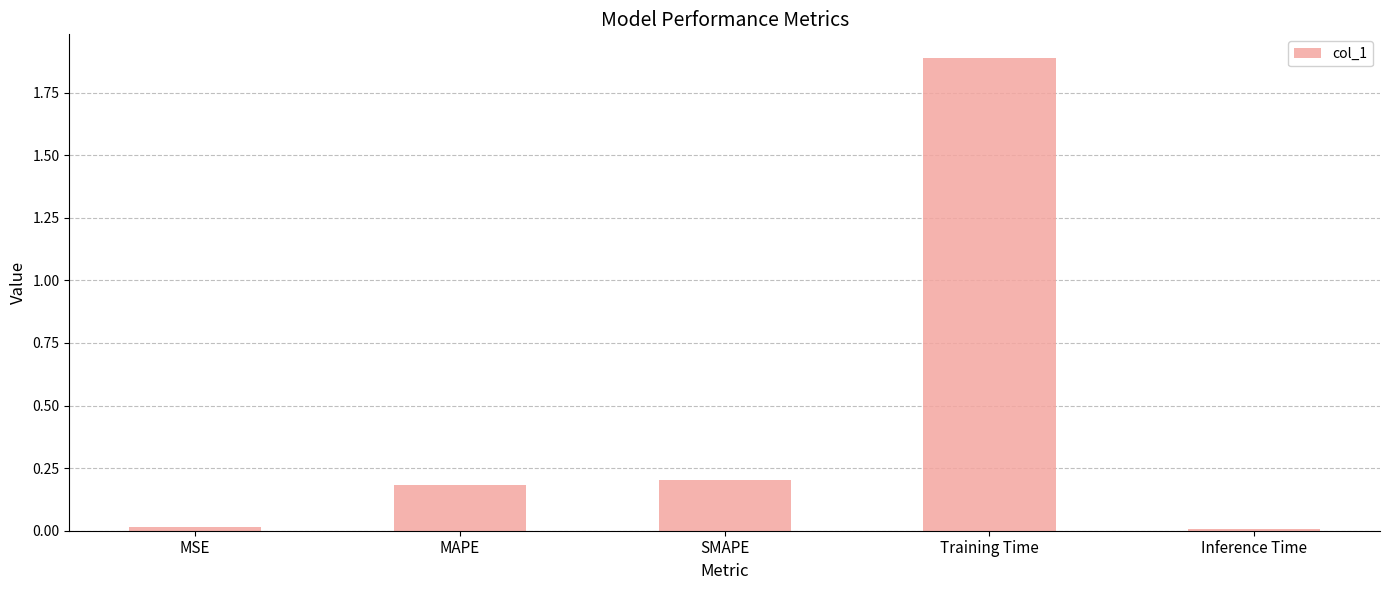

What is the greatest value displayed?

1.9